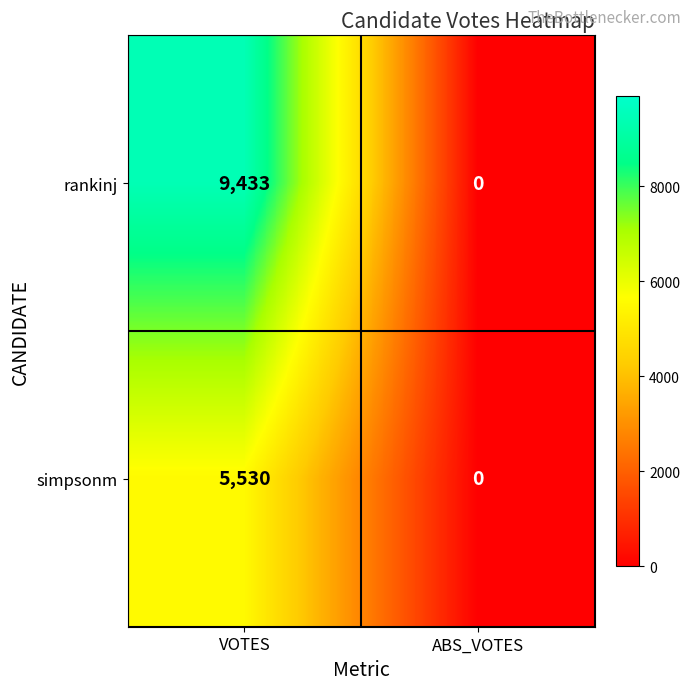

Rank the categories by simpsonm value from lowest to highest.

ABS_VOTES, VOTES